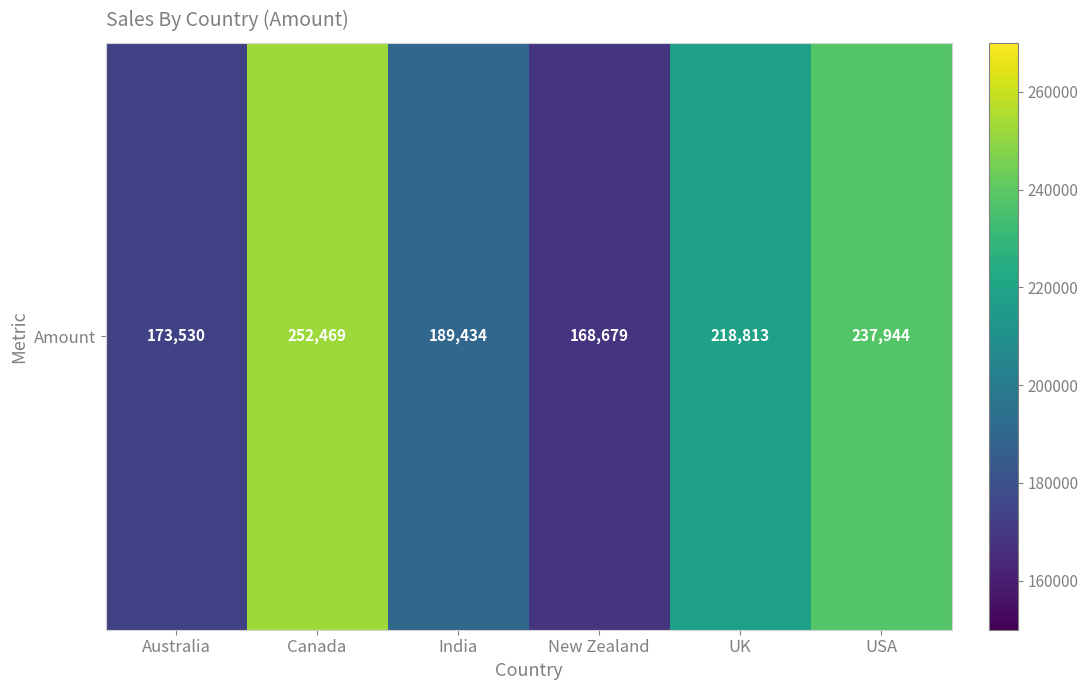

Reading right to left, extract all data points from this chart.

USA=237944	UK=218813	New Zealand=168679	India=189434	Canada=252469	Australia=173530